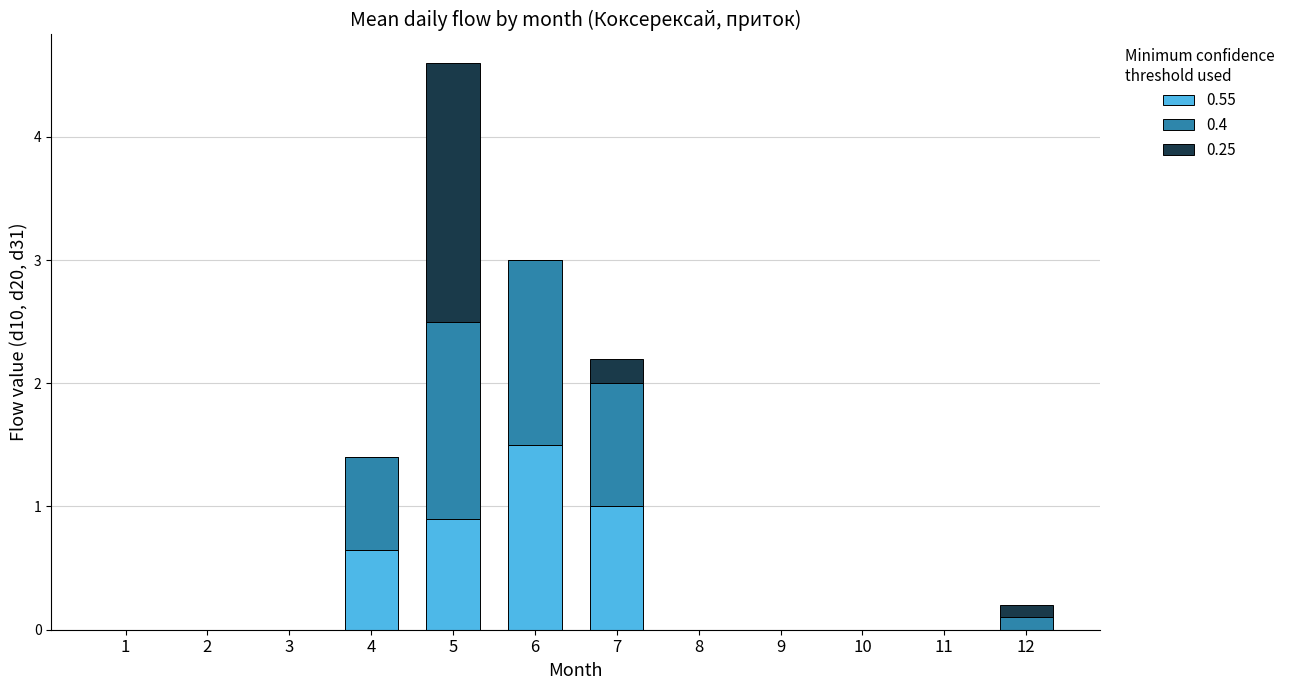

The 0.55 series shows -0.5 at 1. True or false?

False